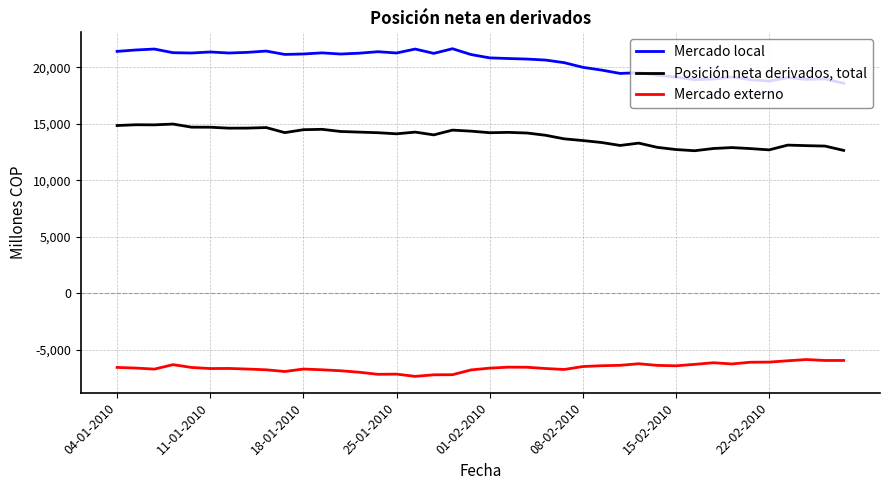

What is the difference between the maximum and minimum values in the Mercado local series?

3054